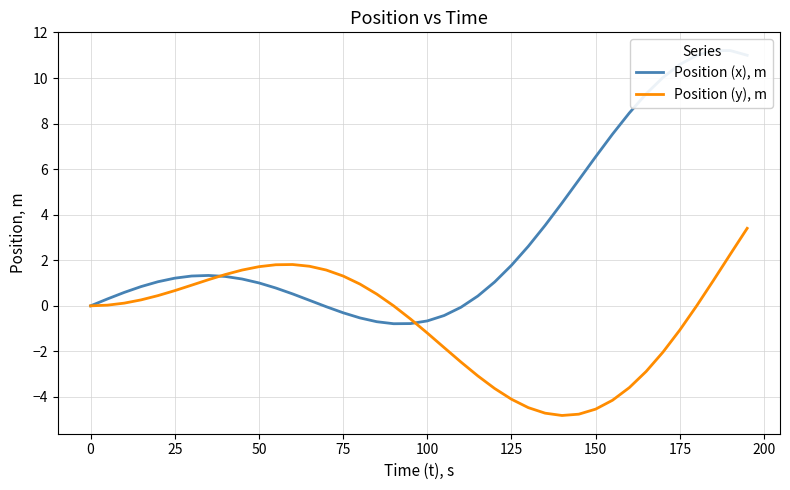

What is the lowest value of the Position (y), m series?

-4.8